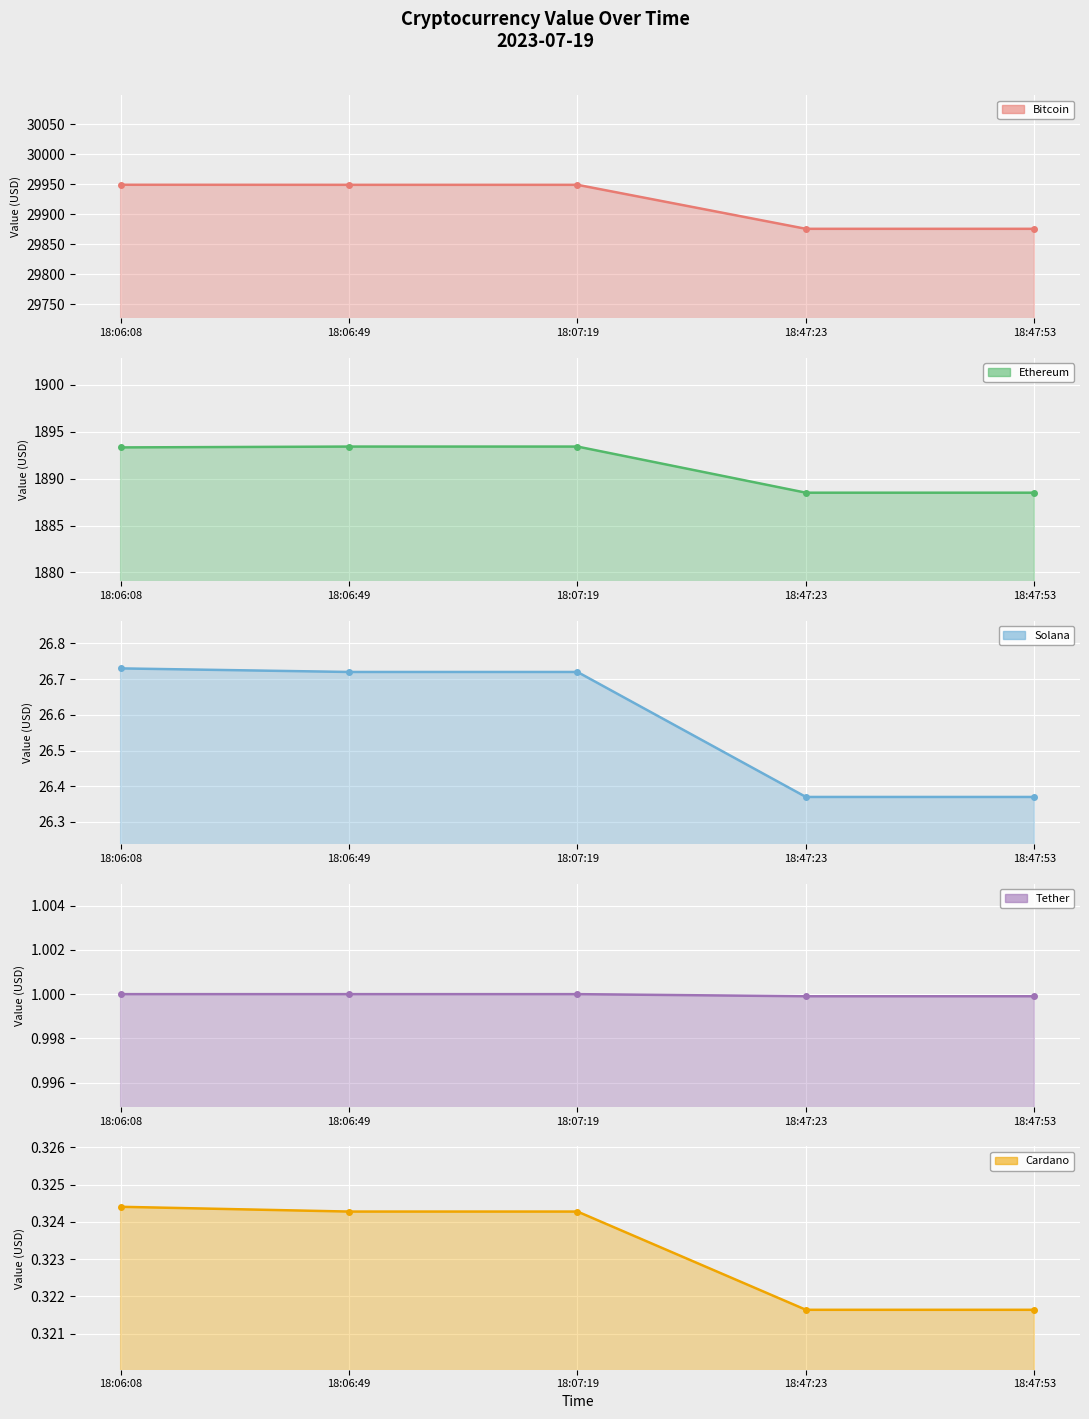

At which label does Solana (line) reach its peak?

18:06:08